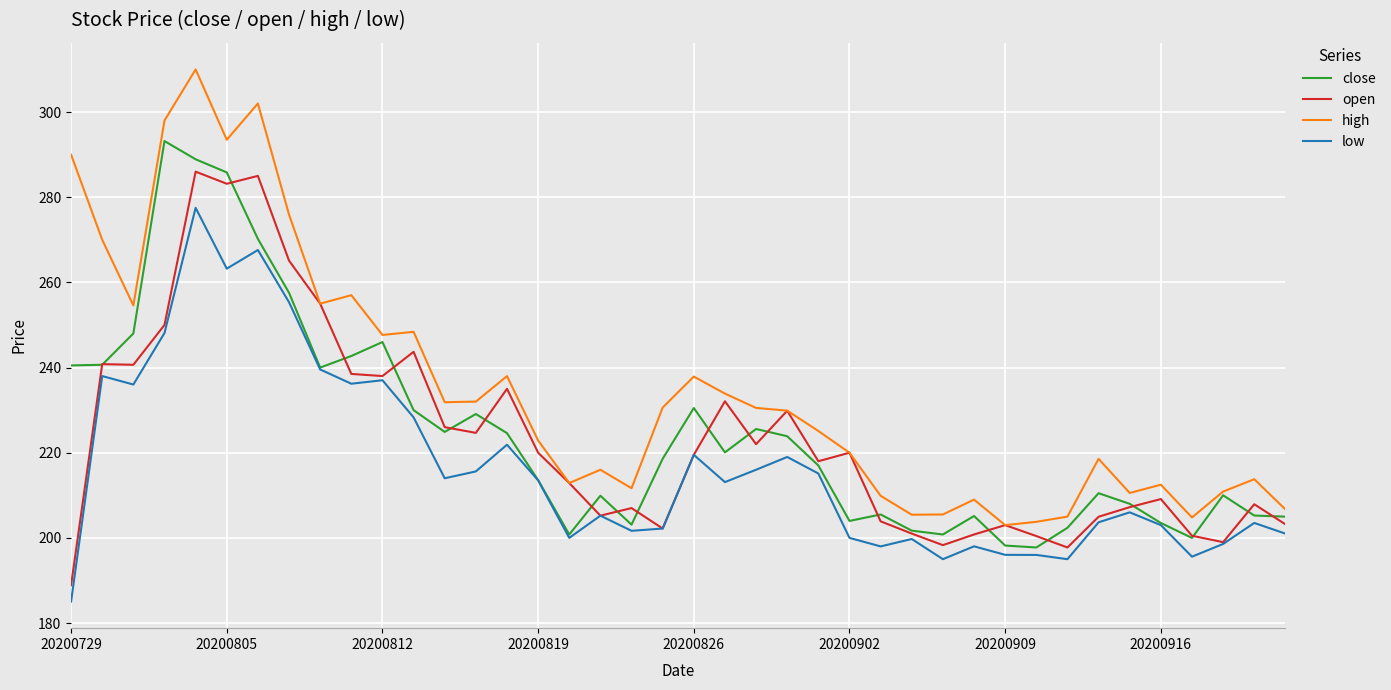

True or false: low and high intersect in this chart.

False